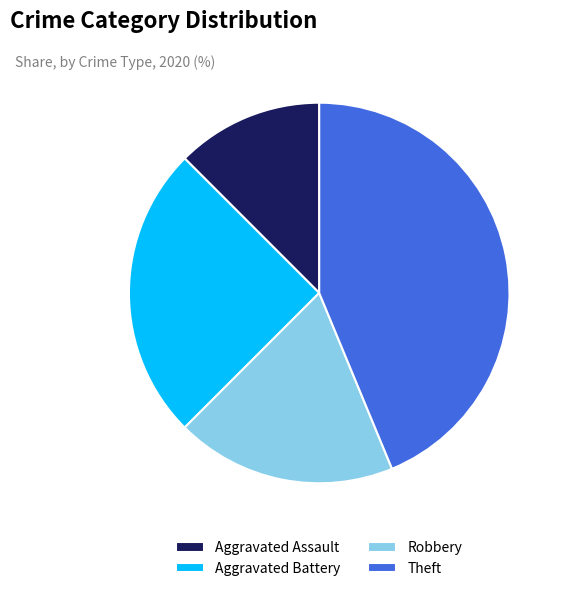

Is the sum of Theft and Aggravated Battery greater than half?

Yes